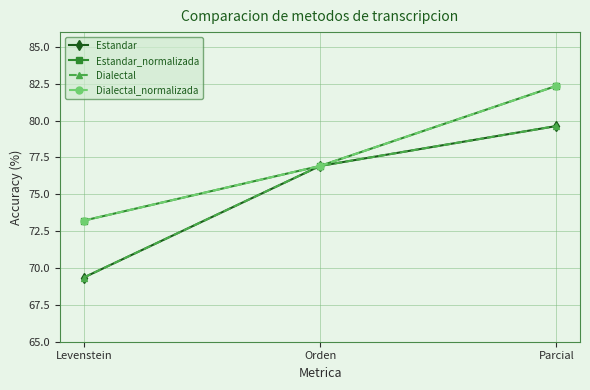

What is the approximate value of Dialectal_normalizada at Levenstein?

73.2